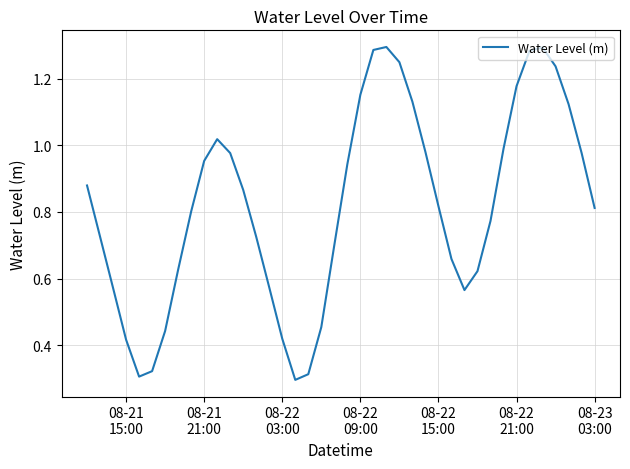

True or false: there are more than 2 points higher than both neighbors.

True